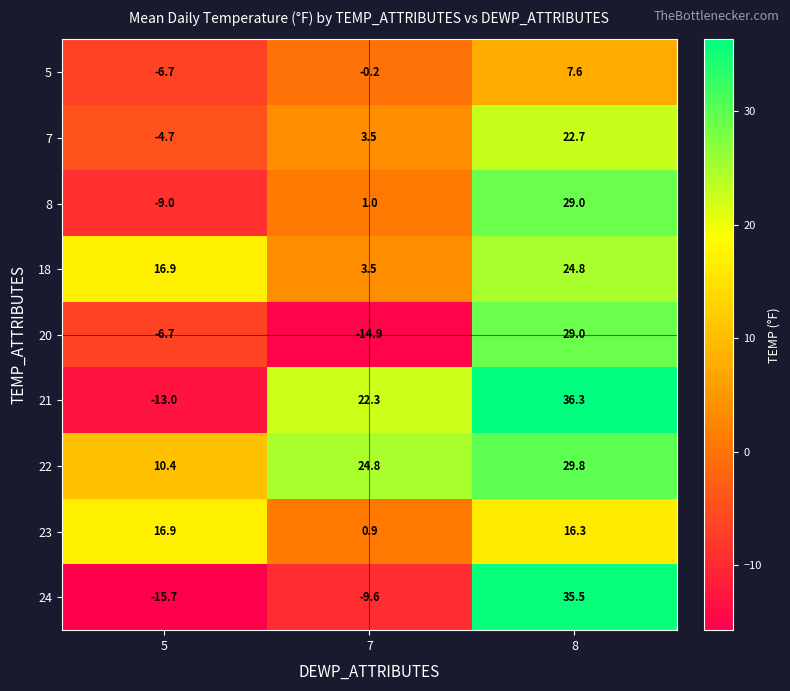

Reading left to right, list all the values displayed in this chart.

5: -6.7	-0.2	7.6
7: -4.7	3.5	22.7
8: -9.0	1.0	29.0
18: 16.9	3.5	24.8
20: -6.7	-14.9	29.0
21: -13.0	22.3	36.3
22: 10.4	24.8	29.8
23: 16.9	0.9	16.3
24: -15.7	-9.6	35.5